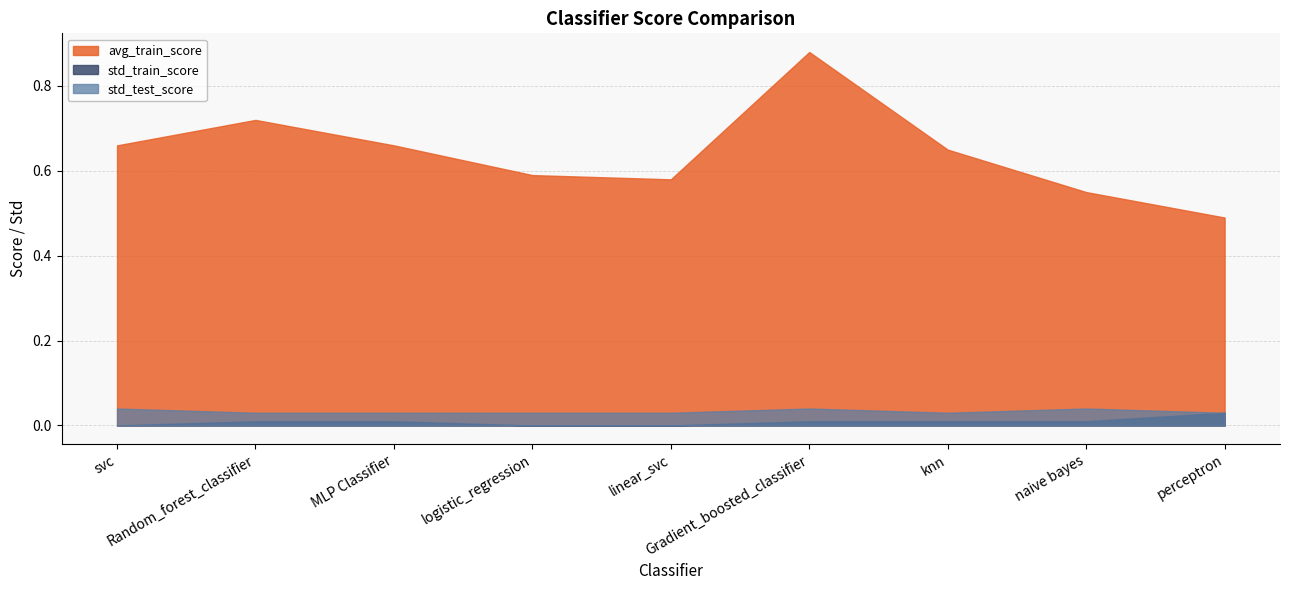

What position from the right is naive bayes?

2